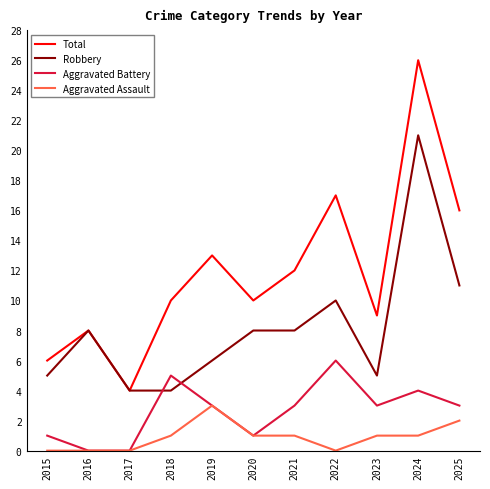

How many interior local peaks does the Total series have?

4